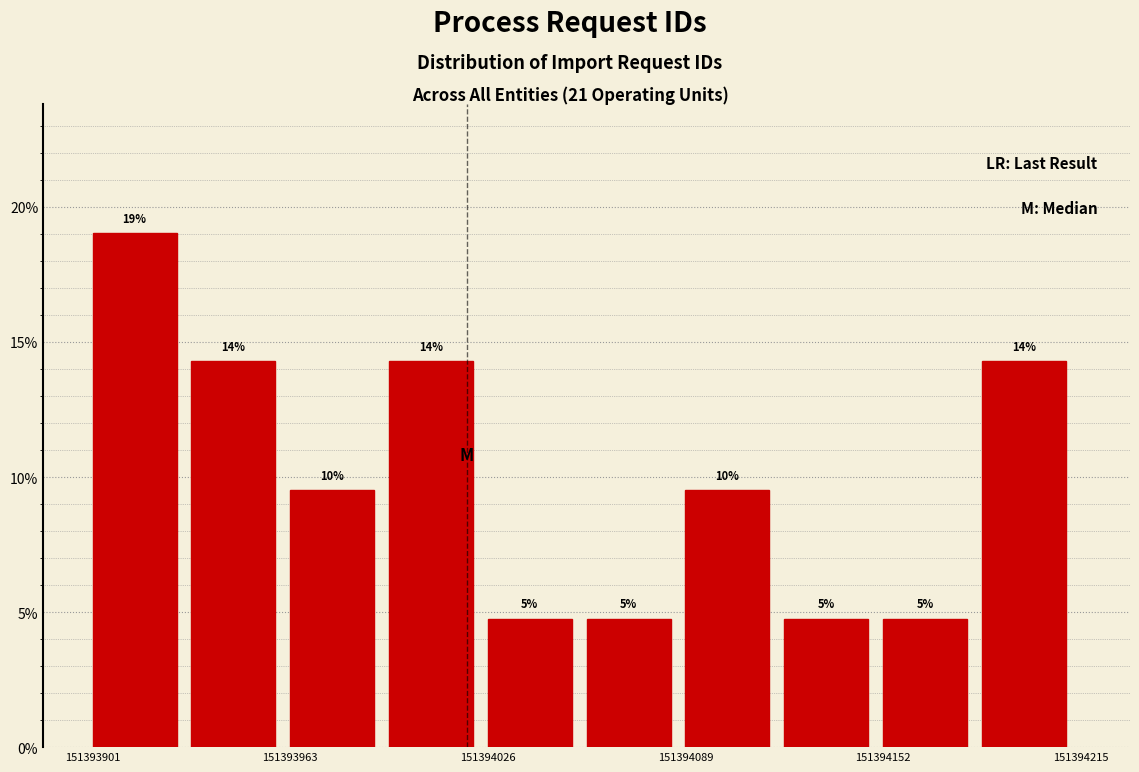

Read against the x-axis, roughly where is the centre of the tallest bar?

151393910